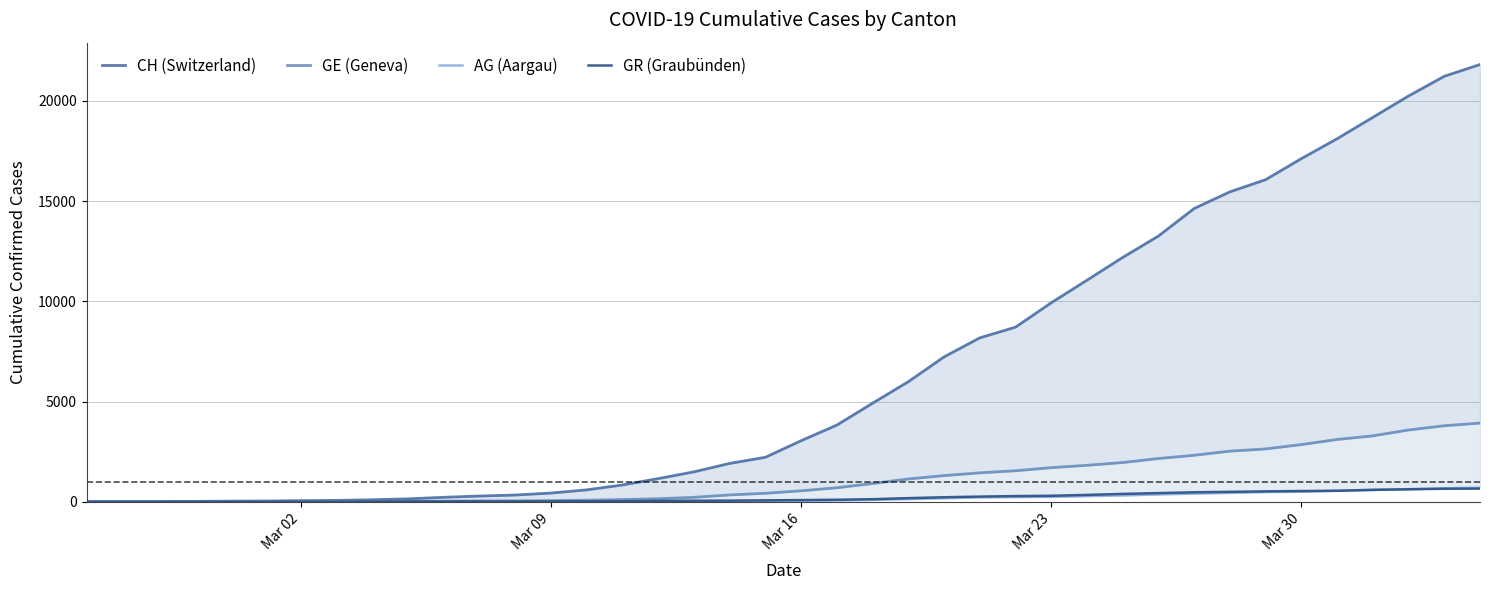

True or false: AG (Aargau) has a value of 10 at 18.

False